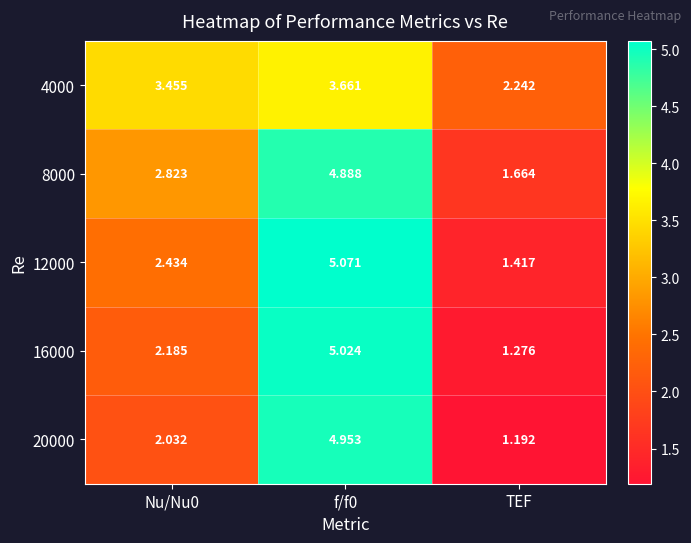

Is the value of 16000 at Nu/Nu0 greater than the value of 4000 at Nu/Nu0?

No